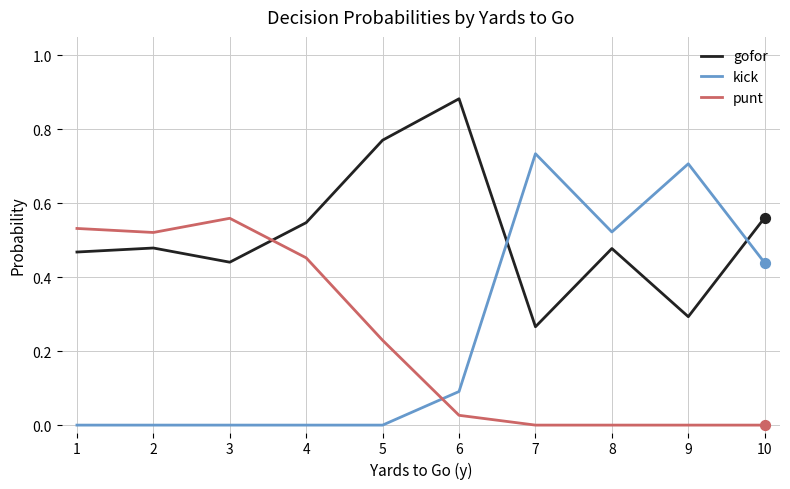

Which series has the widest spread of values?

kick